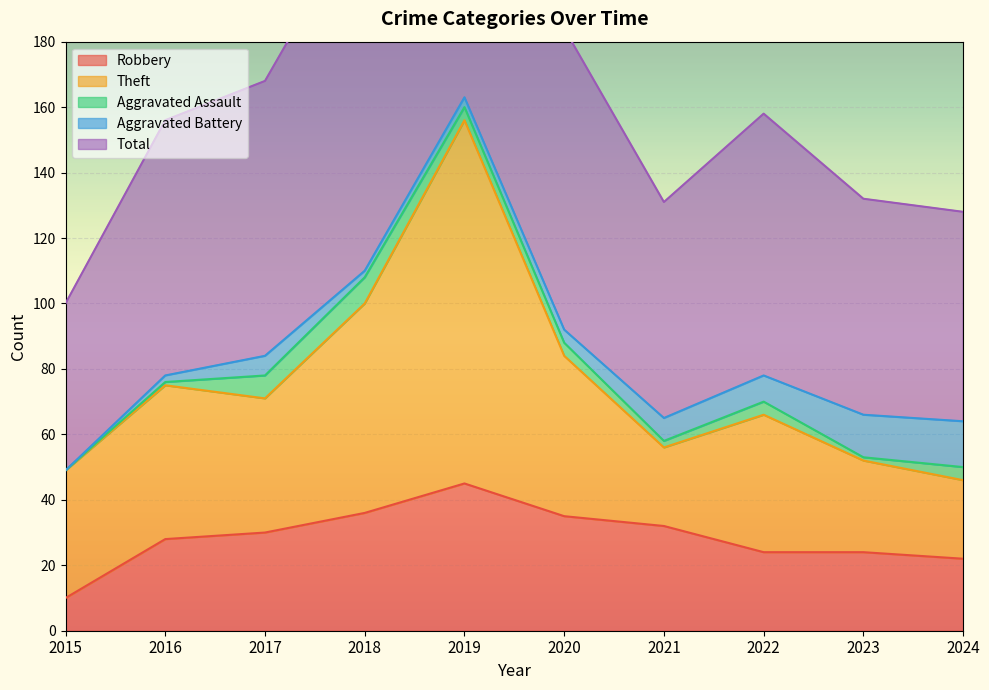

Reading left to right, extract all data points from this chart.

Robbery: 2015=10	2016=28	2017=30	2018=36	2019=45	2020=35	2021=32	2022=24	2023=24	2024=22
Theft: 2015=39	2016=47	2017=41	2018=64	2019=111	2020=49	2021=24	2022=42	2023=28	2024=24
Aggravated Assault: 2015=0	2016=1	2017=7	2018=8	2019=4	2020=4	2021=2	2022=4	2023=1	2024=4
Aggravated Battery: 2015=0	2016=2	2017=6	2018=2	2019=3	2020=4	2021=7	2022=8	2023=13	2024=14
Total: 2015=51	2016=78	2017=84	2018=111	2019=165	2020=92	2021=66	2022=80	2023=66	2024=64